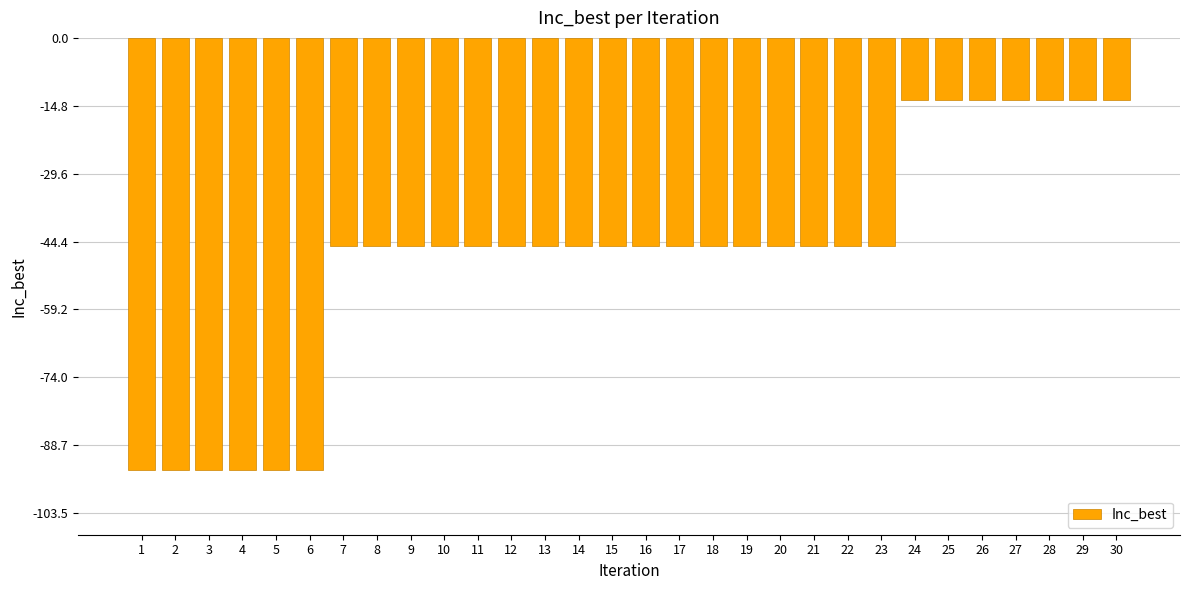

Is it true that the value at 3 is -94.1?

True